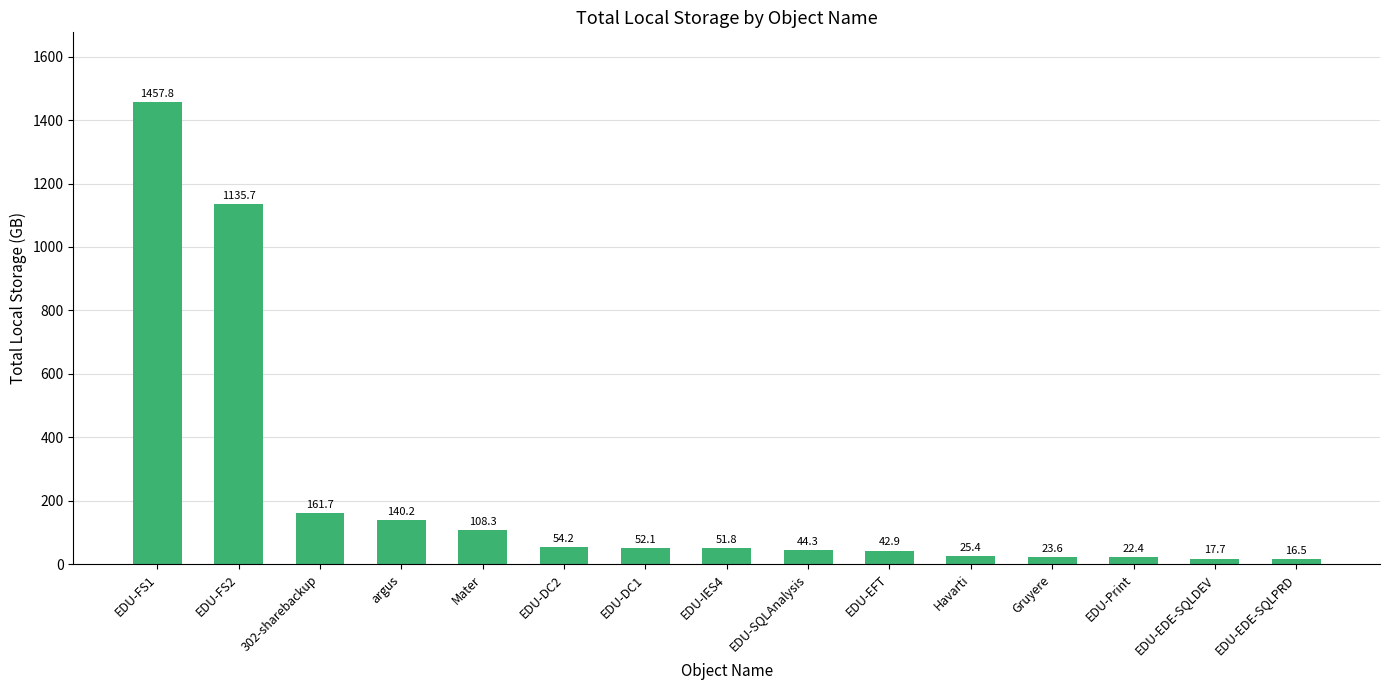

Rank the categories by value from highest to lowest.

EDU-FS1, EDU-FS2, 302-sharebackup, argus, Mater, EDU-DC2, EDU-DC1, EDU-IES4, EDU-SQLAnalysis, EDU-EFT, Havarti, Gruyere, EDU-Print, EDU-EDE-SQLDEV, EDU-EDE-SQLPRD